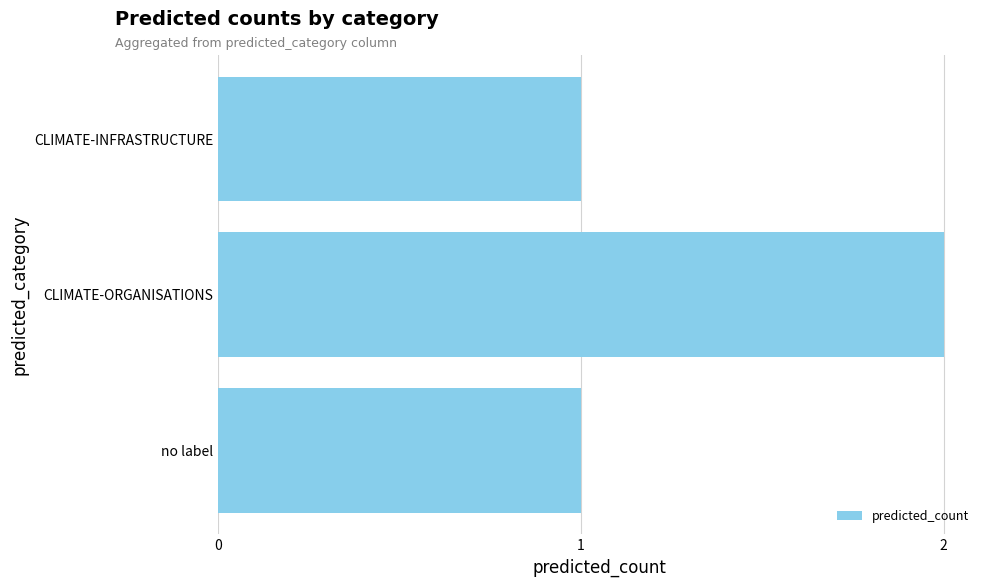

Which category has the highest value across all series?

CLIMATE-ORGANISATIONS